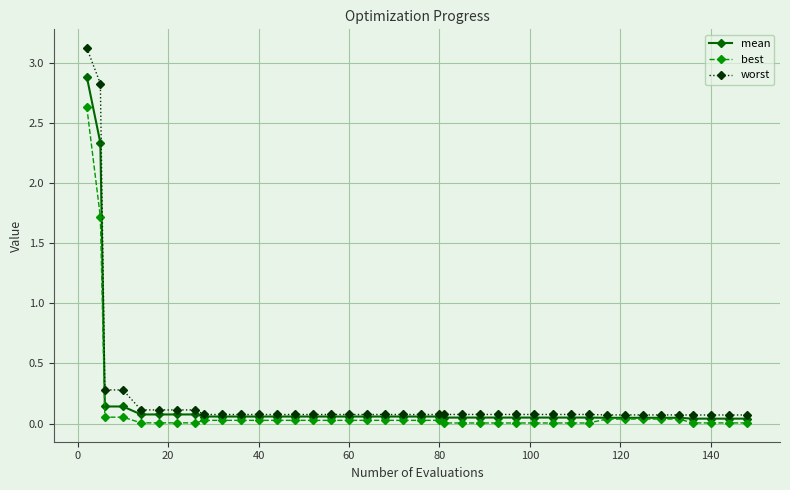

How many distinct data groups are displayed?

3